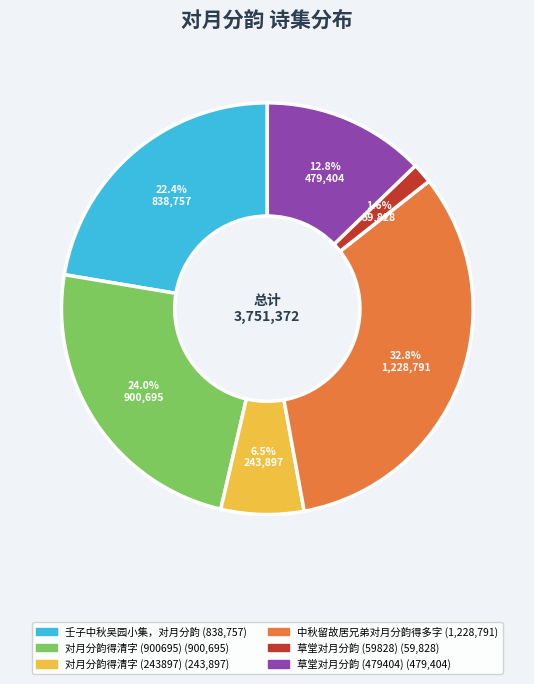

Is 壬子中秋吴园小集，对月分韵 the majority of the pie?

No